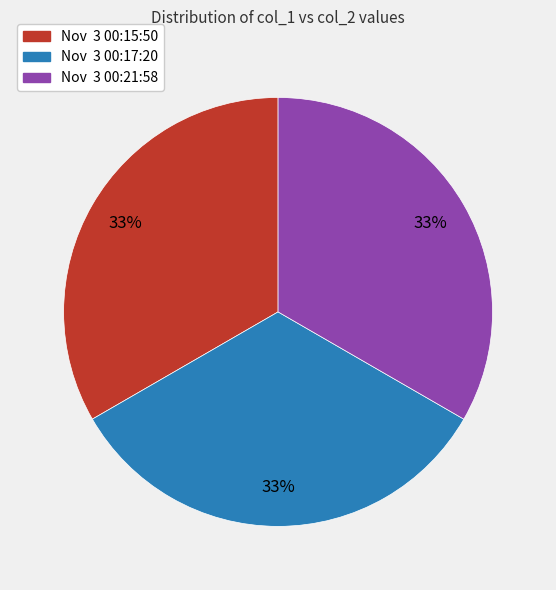

To the nearest percent, what is the combined percentage of Nov 3 00:17:20 and Nov 3 00:15:50?

67%